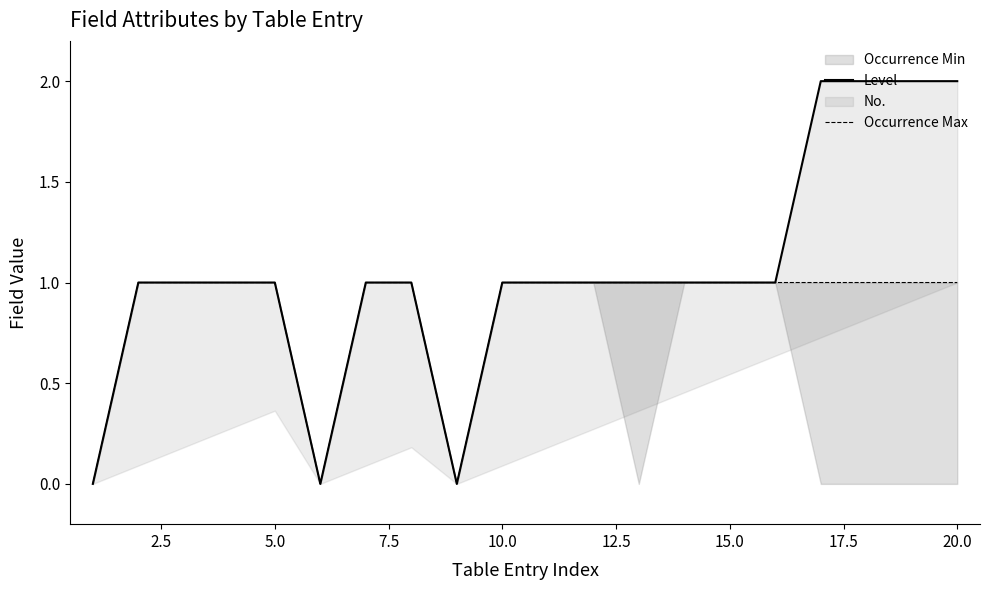

Reading left to right, what are all the values shown in this chart?

Level: 0	1	1	1	1	0	1	1	0	1	1	1	1	1	1	1	2	2	2	2
Occurrence Max: 0	1	1	1	1	0	1	1	0	1	1	1	1	1	1	1	1	1	1	1